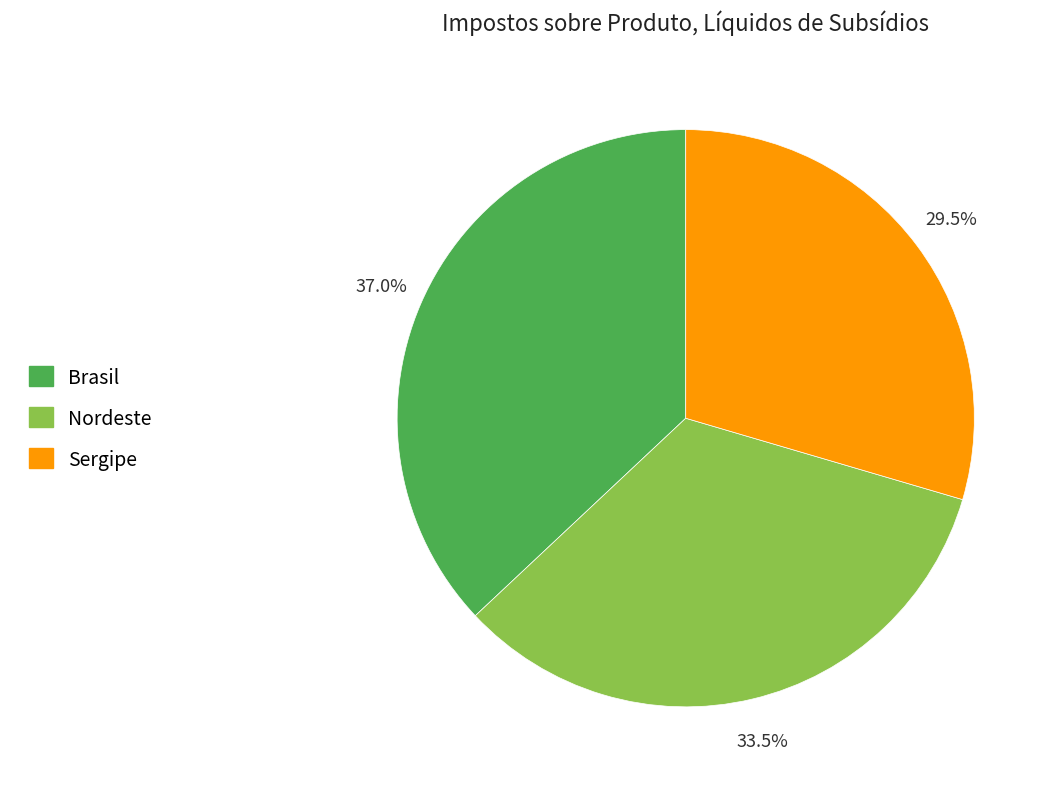

Rank the categories by value from highest to lowest.

Brasil, Nordeste, Sergipe